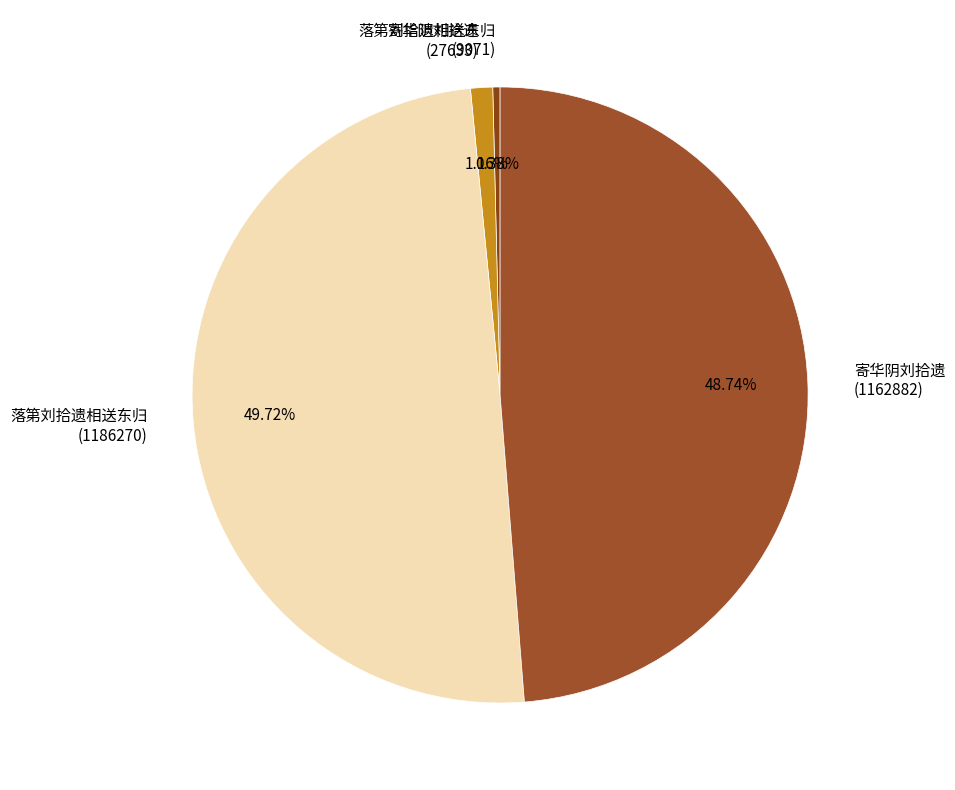

Count the number of slices in the pie.

4